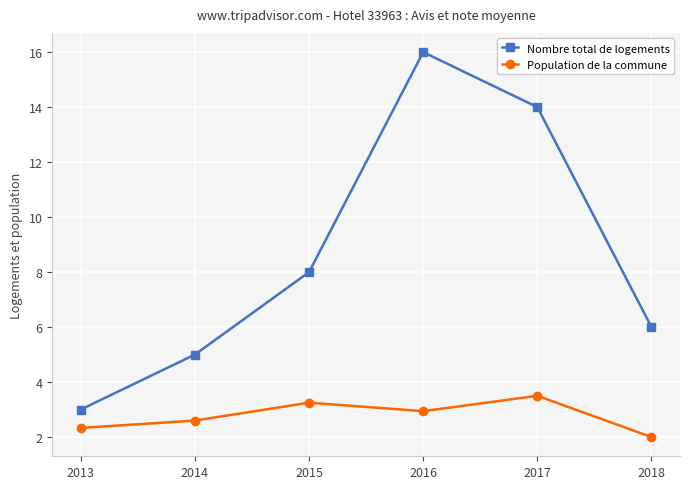

How many series are shown in this chart?

2